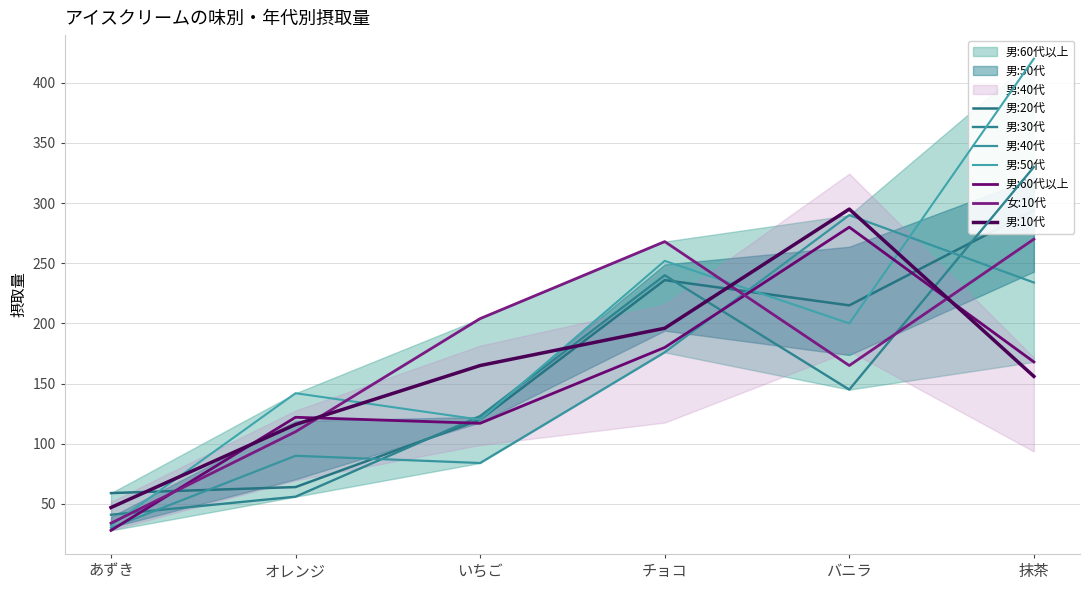

True or false: 男:40代 and 女:10代 intersect in this chart.

True